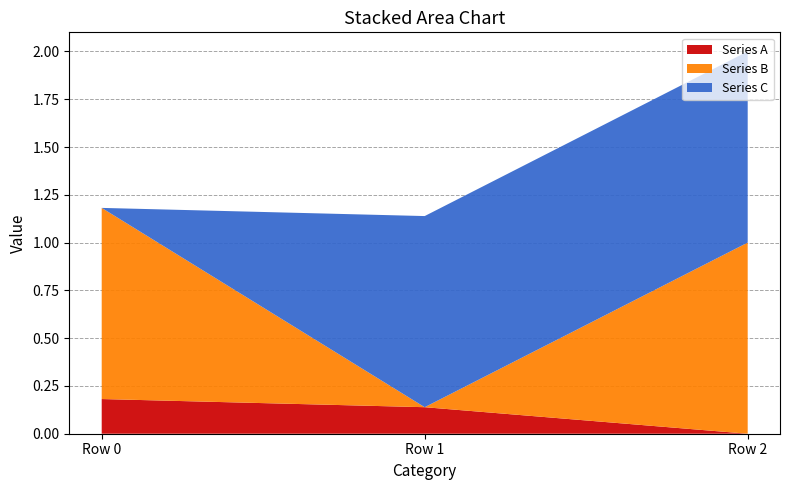

Reading left to right, extract all data points from this chart.

Series A: 0.2	0.1	0.0
Series B: 1.0	0.0	1.0
Series C: 0.0	1.0	1.0